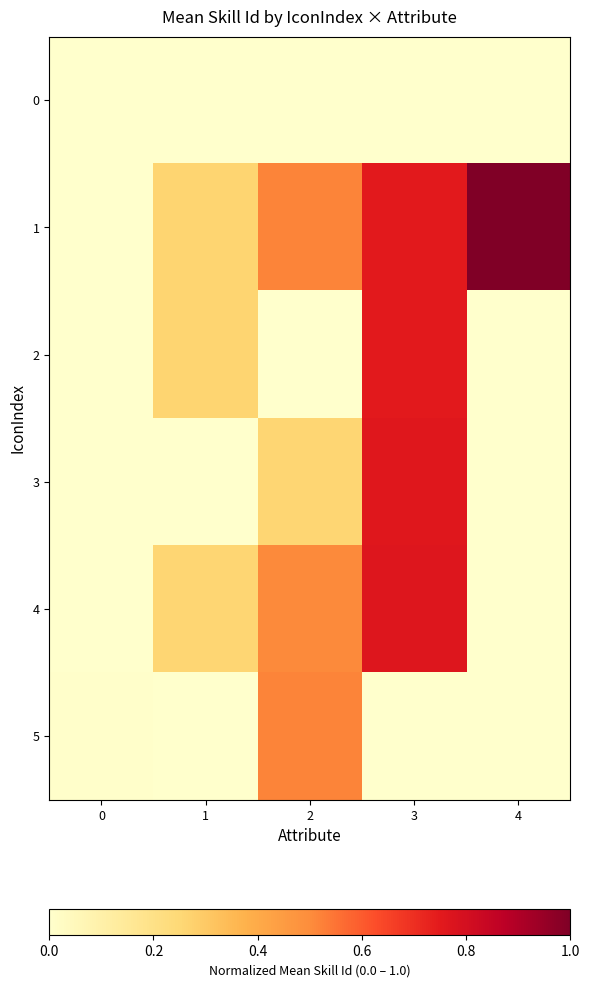

Count the number of data series in this chart.

6